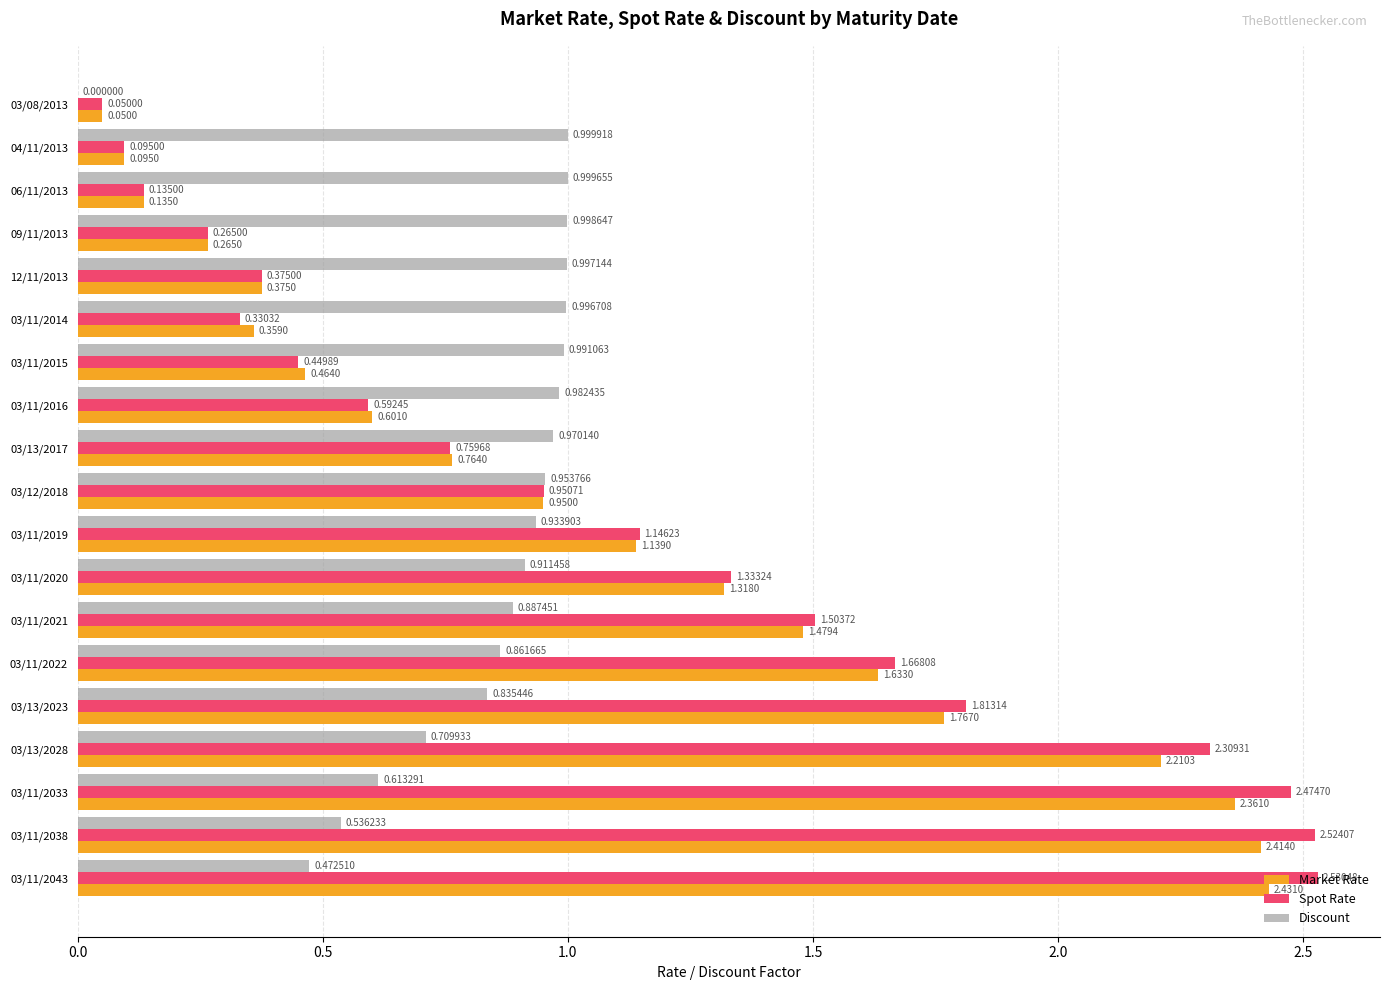

Between 04/11/2013 and 03/11/2021, which series saw the biggest shift?

Spot Rate